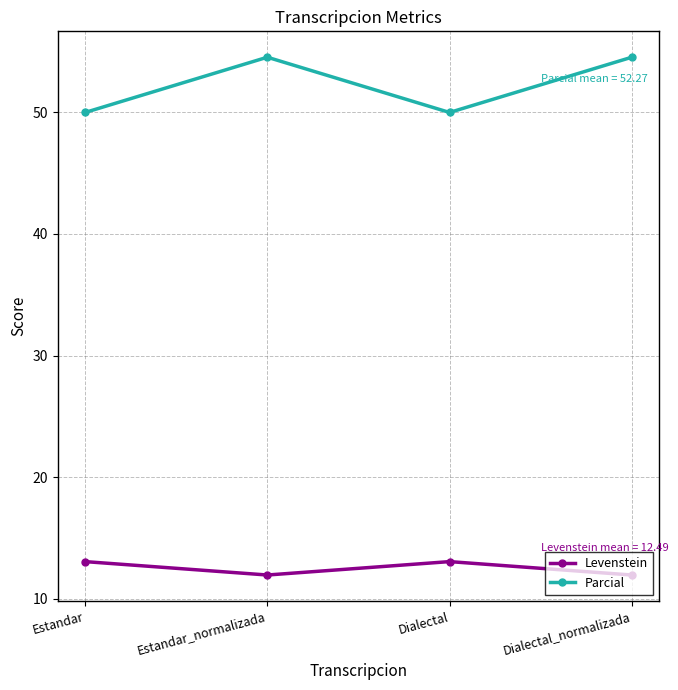

Is this an area chart (filled region under the line)?

No